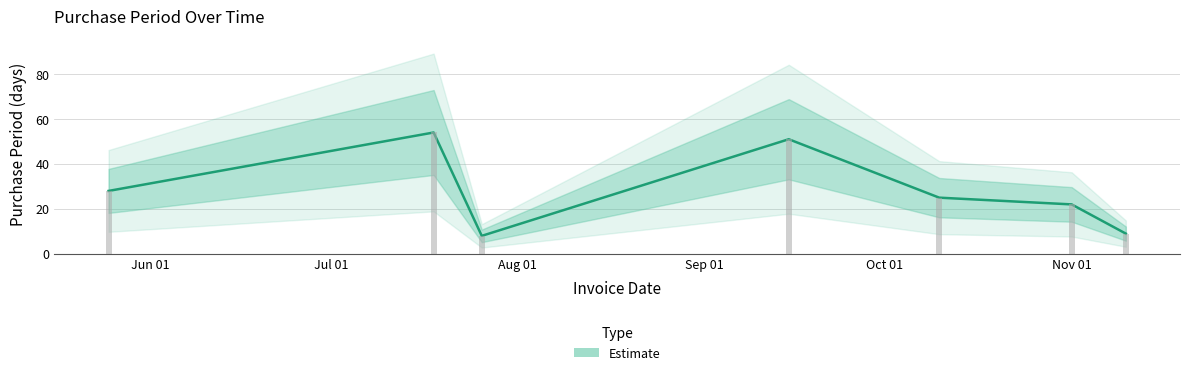

What is the change in value from Jul 01 to Nov 01?

-32